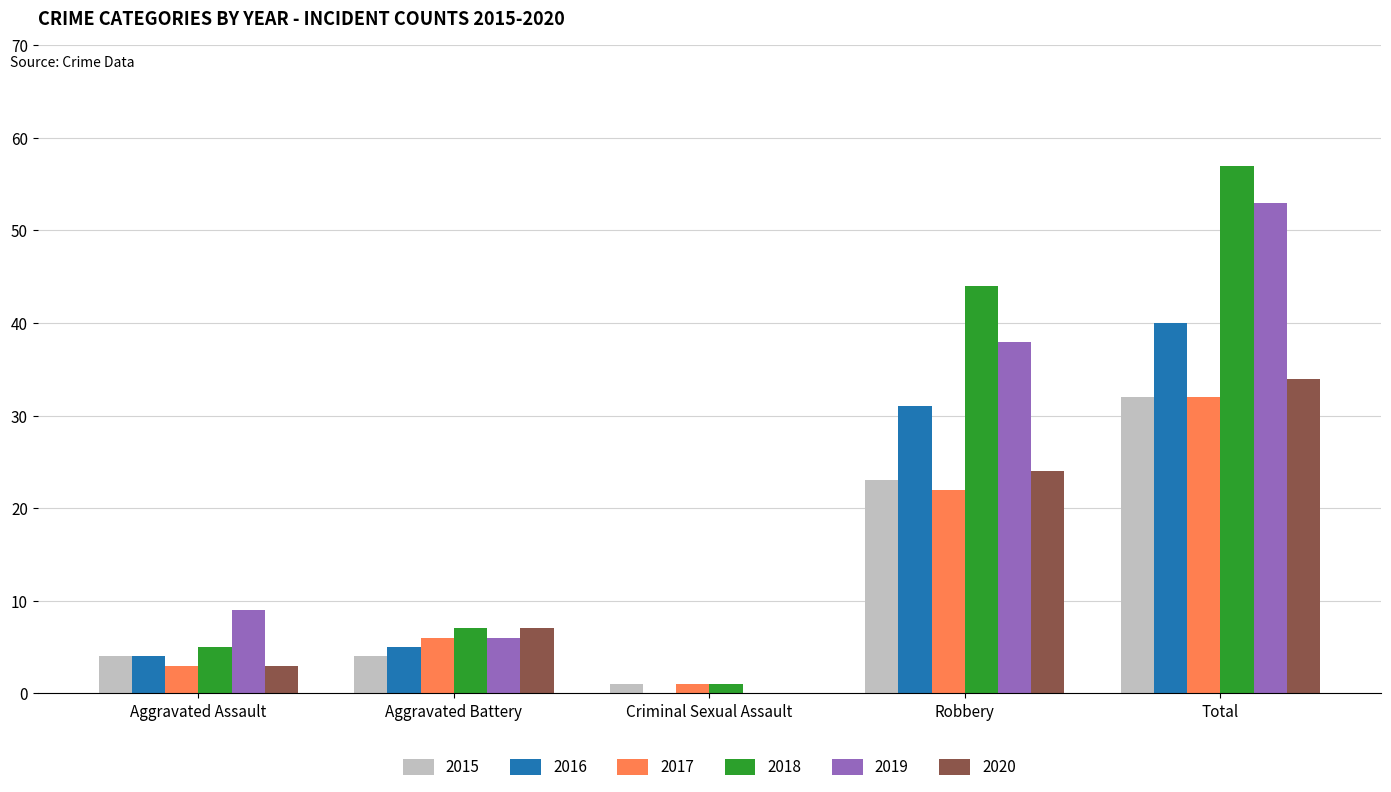

Is the value of 2018 at Aggravated Battery greater than the value of 2015 at Total?

No